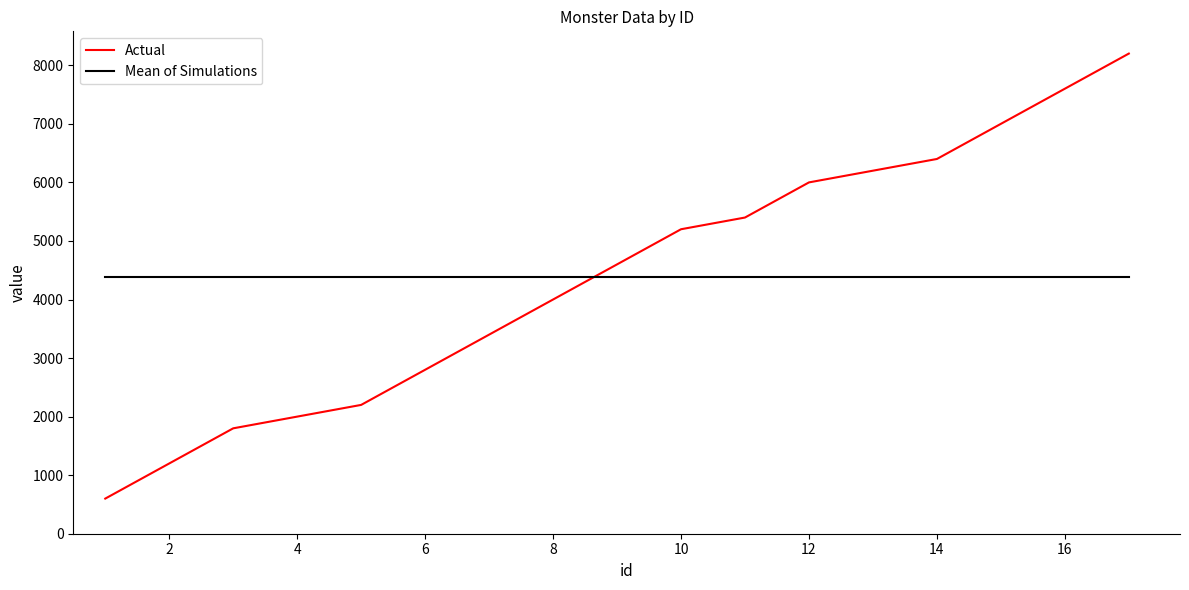

What is the maximum value shown in the chart?

8200.0